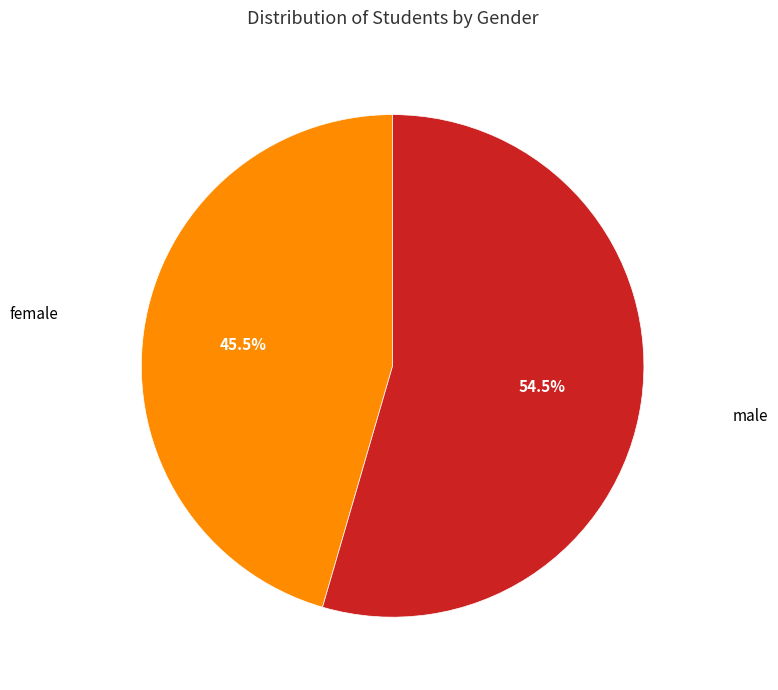

Does any single category account for the majority?

Yes